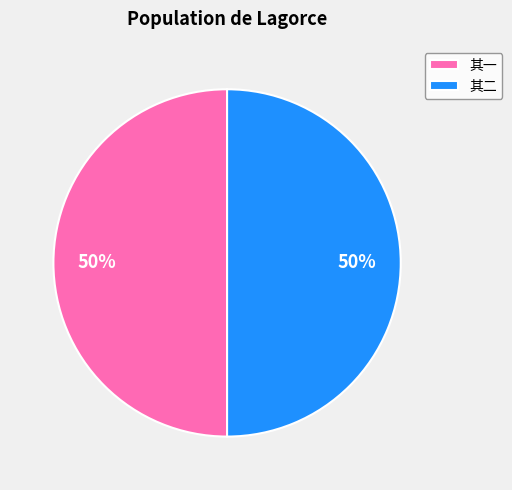

Do 其二 and 其一 together represent more than half of the pie?

Yes